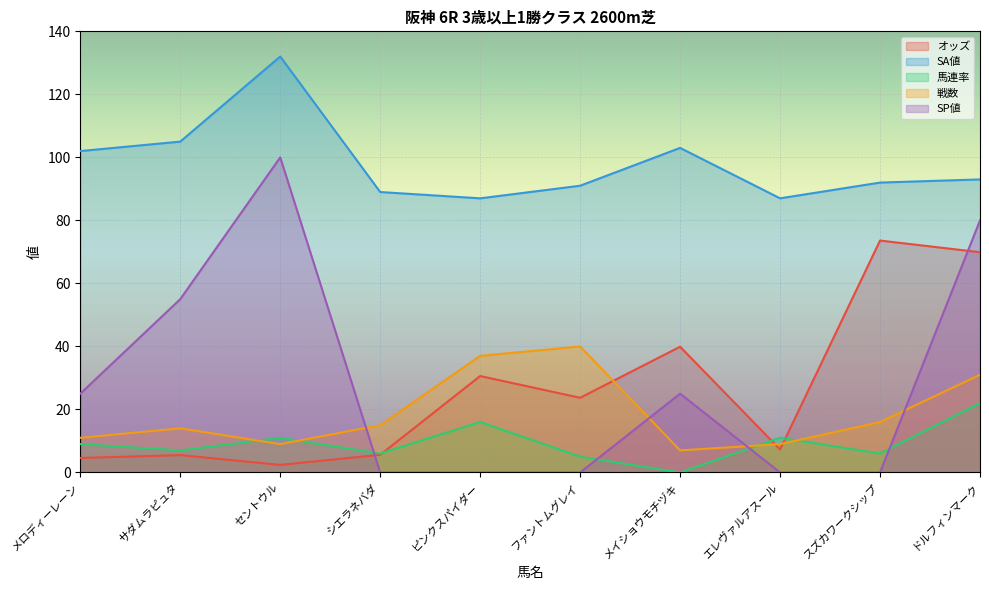

Is it true that SP値 equals 25.0 at メロディーレーン?

True